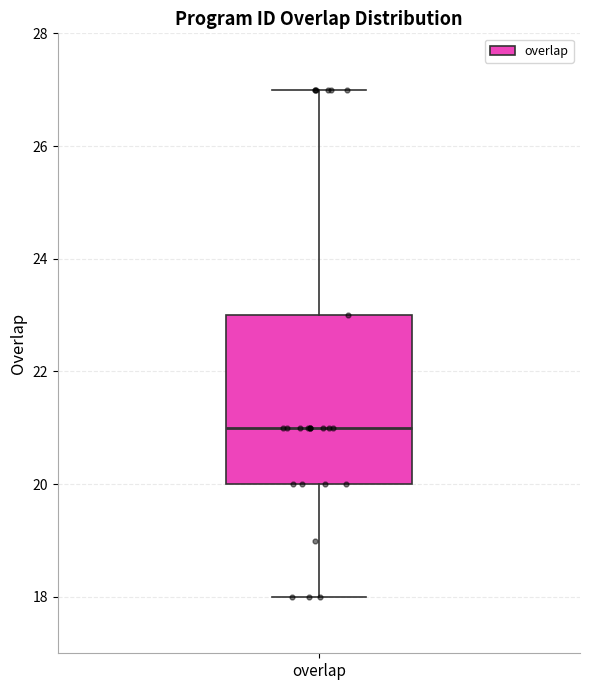

Read this box plot against the y-axis: the position of the median line, the range covered by the box, and the ends of both whiskers. The values are not printed on the chart, so give them approximately, as read against the axis.

median 21, box 20 to 23, whiskers 18 to 27